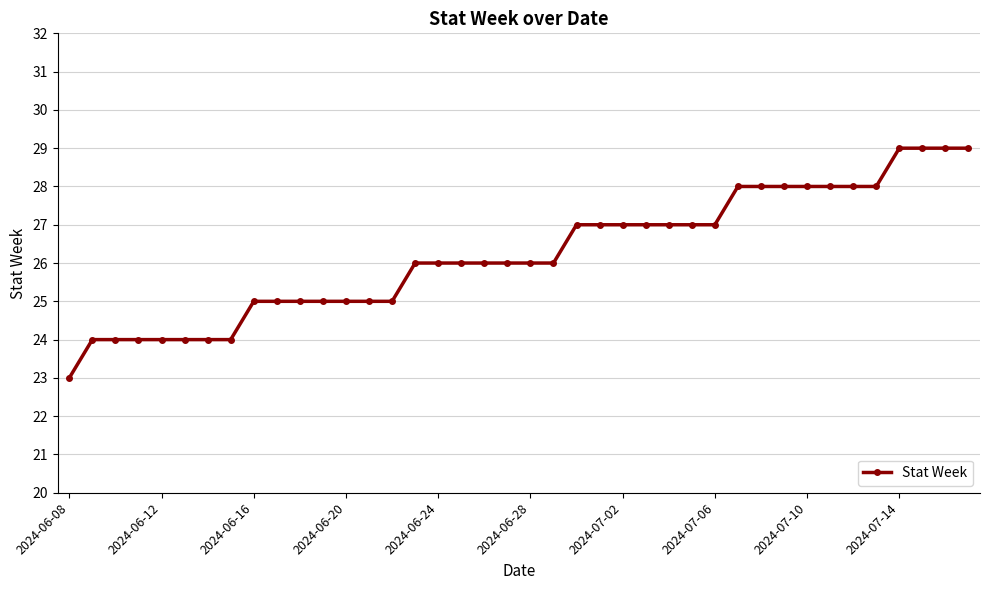

Reading right to left, extract all data points from this chart.

29	29	29	29	28	28	28	28	28	28	28	27	27	27	27	27	27	27	26	26	26	26	26	26	26	25	25	25	25	25	25	25	24	24	24	24	24	24	24	23